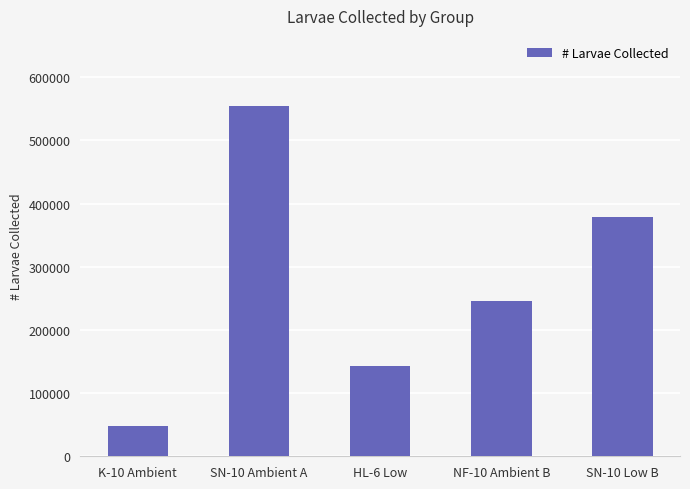

Where is the data nearest to the value 300950?

NF-10 Ambient B